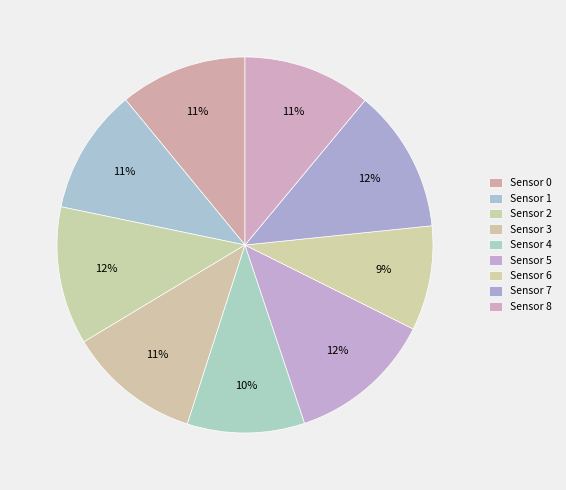

Count the number of slices in the pie.

9